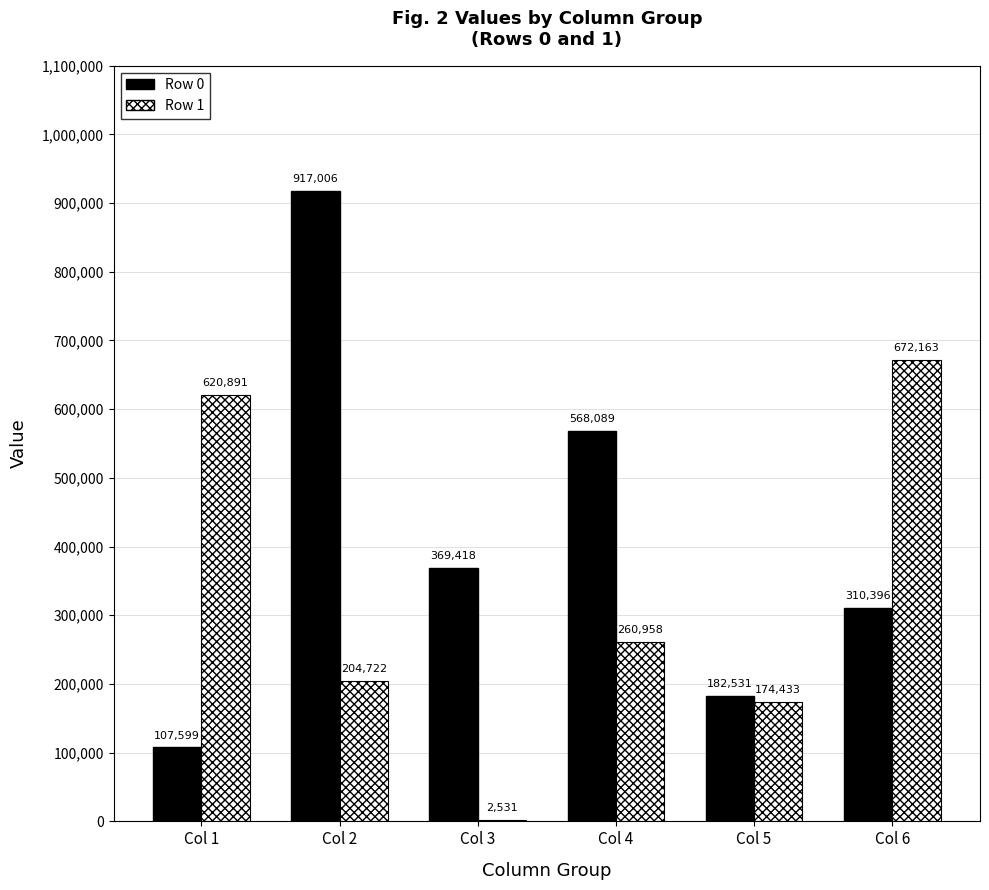

Does the chart contain stacked bars?

No